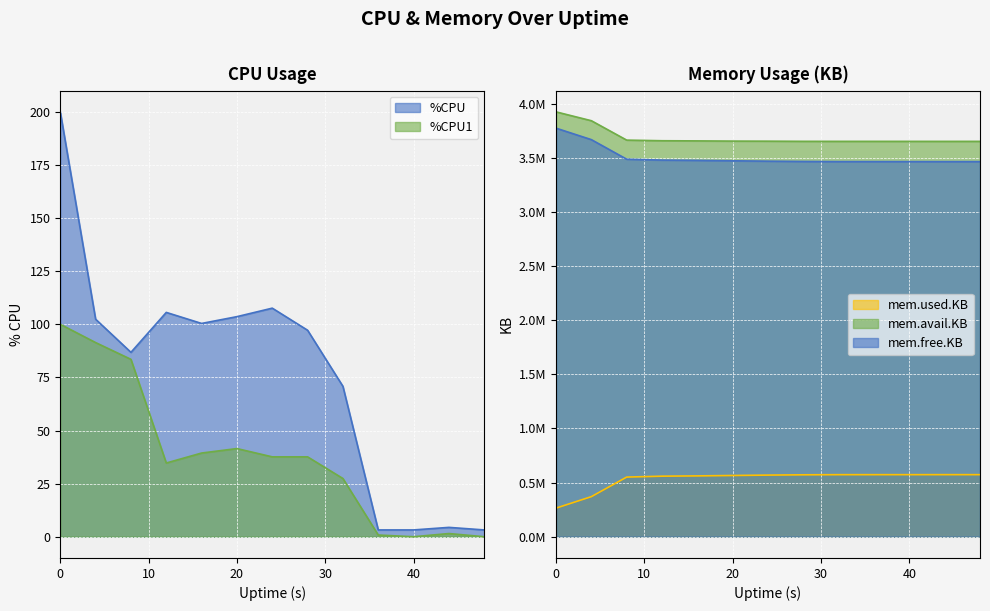

Reading right to left, list all the values displayed in this chart.

%CPU: 48=3.2	44=4.4	40=3.2	36=3.2	32=70.8	28=97.2	24=107.6	20=103.6	16=100.4	12=105.6	8=86.8	4=102.4	0=200.0
%CPU1: 48=0.0	44=1.5	40=0.0	36=0.8	32=27.4	28=37.6	24=37.6	20=41.5	16=39.4	12=34.7	8=83.5	4=91.4	0=100.0
mem.used.KB: 48=573380.0	44=573472.0	40=573348.0	36=573284.0	32=573228.0	28=571996.0	24=569348.0	20=565660.0	16=561980.0	12=559320.0	8=551052.0	4=370328.0	0=264308.0
mem.avail.KB: 48=3652008.0	44=3651916.0	40=3652016.0	36=3652080.0	32=3652120.0	28=3652312.0	24=3653776.0	20=3654496.0	16=3656432.0	12=3657820.0	8=3663516.0	4=3842748.0	0=3924504.0
mem.free.KB: 48=3464940.0	44=3464848.0	40=3464972.0	36=3465036.0	32=3465092.0	28=3466324.0	24=3468972.0	20=3472660.0	16=3476340.0	12=3479000.0	8=3487268.0	4=3667992.0	0=3774012.0